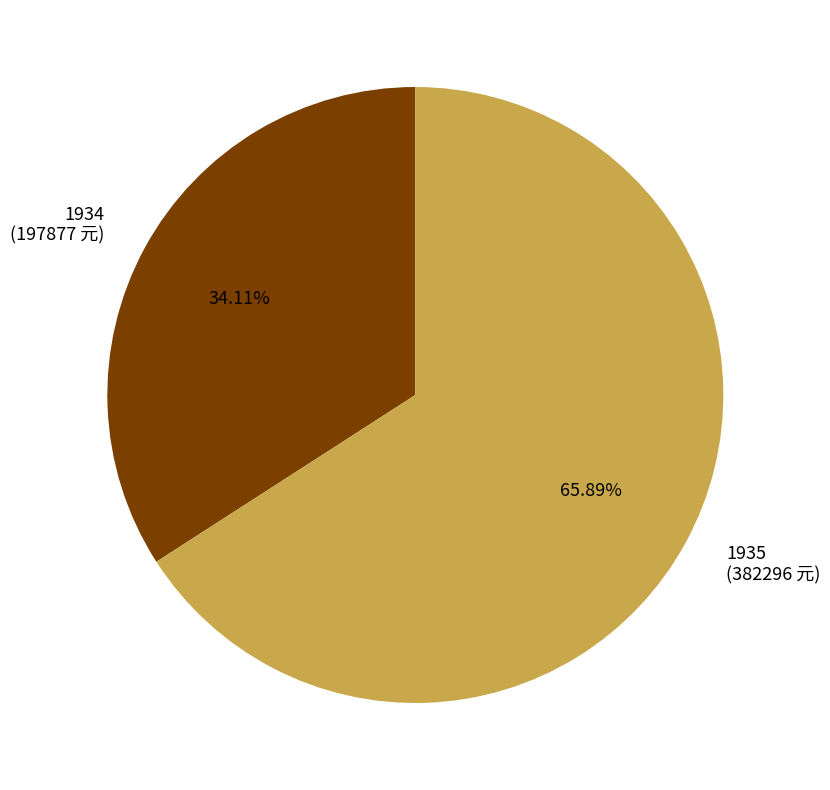

Count the number of slices in the pie.

2